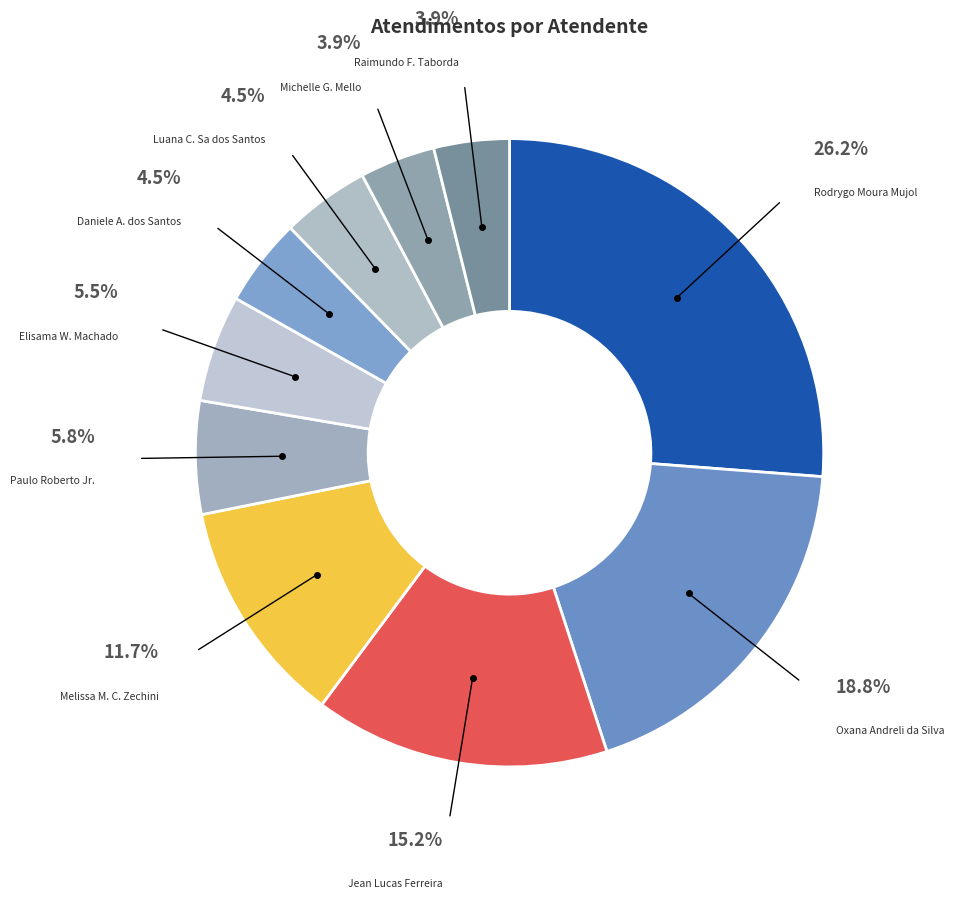

To the nearest percent, what is the difference between the largest and smallest slice percentages?

22%